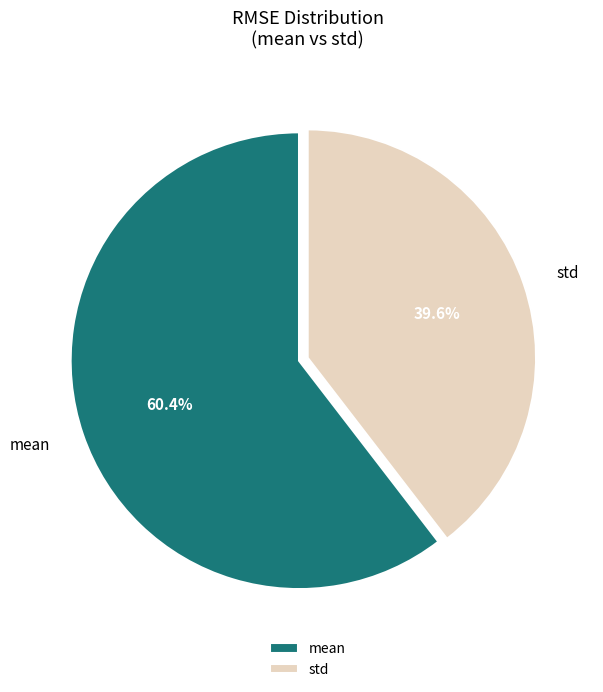

The mean slice represents 67% of the pie. True or false?

False